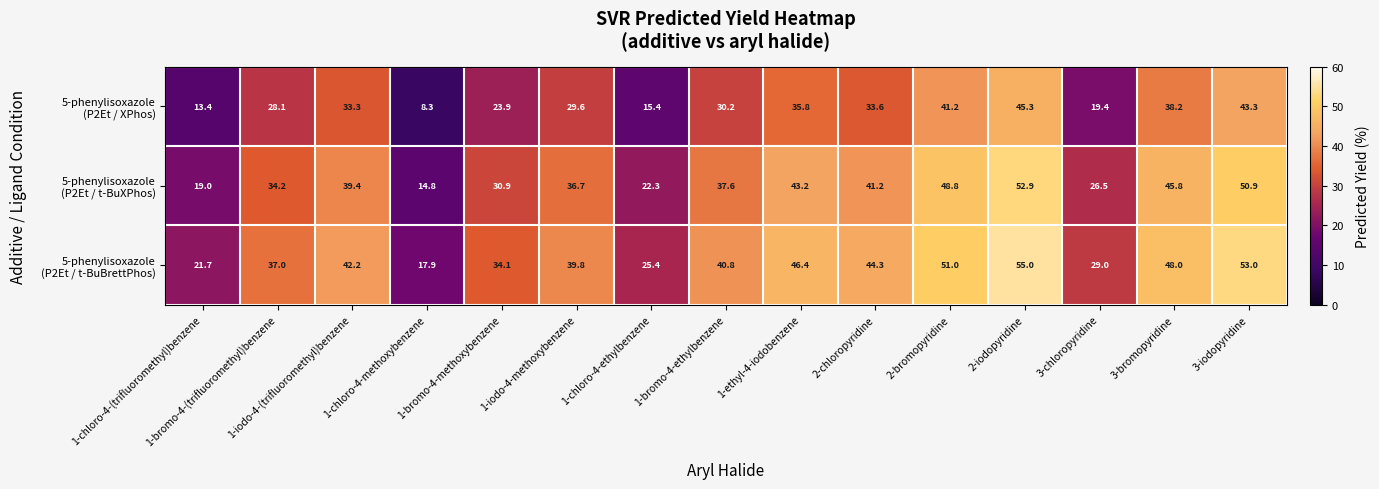

What is the total value across all series at 2-chloropyridine?

119.1